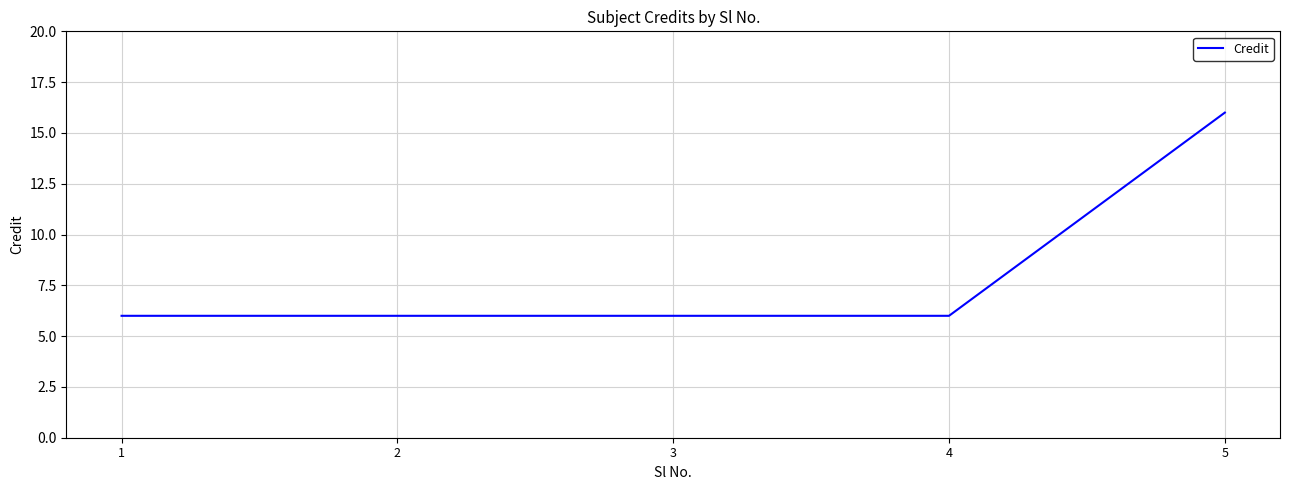

What is the greatest value displayed?

16